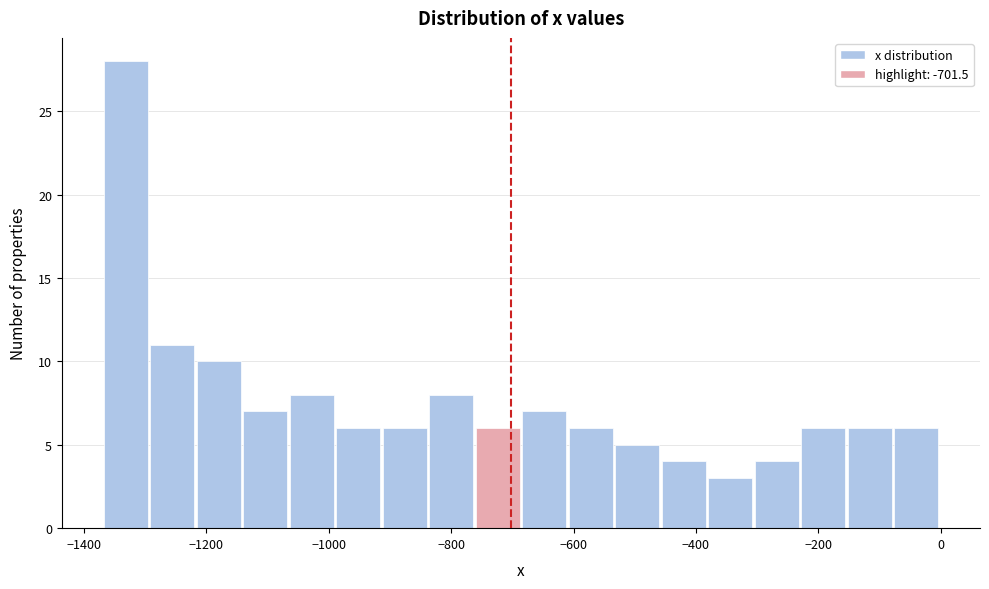

Around what value on the x-axis is the tallest bar? Give the approximate position of its centre, as read against the axis.

-1340